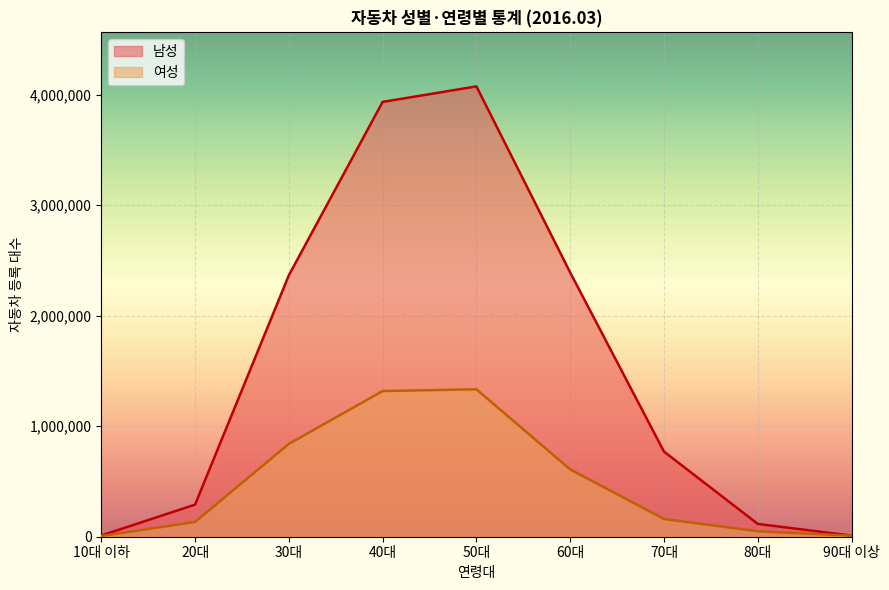

At which category is the sum across all series the highest?

50대